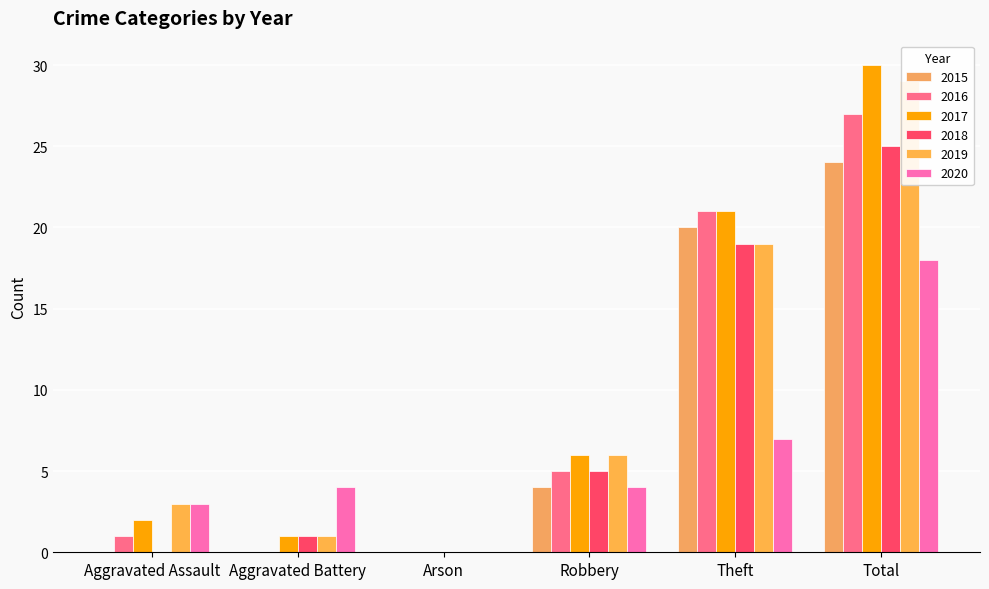

Reading left to right, list all the values displayed in this chart.

2015: Aggravated Assault=0	Aggravated Battery=0	Arson=0	Robbery=4	Theft=20	Total=24
2016: Aggravated Assault=1	Aggravated Battery=0	Arson=0	Robbery=5	Theft=21	Total=27
2017: Aggravated Assault=2	Aggravated Battery=1	Arson=0	Robbery=6	Theft=21	Total=30
2018: Aggravated Assault=0	Aggravated Battery=1	Arson=0	Robbery=5	Theft=19	Total=25
2019: Aggravated Assault=3	Aggravated Battery=1	Arson=0	Robbery=6	Theft=19	Total=29
2020: Aggravated Assault=3	Aggravated Battery=4	Arson=0	Robbery=4	Theft=7	Total=18